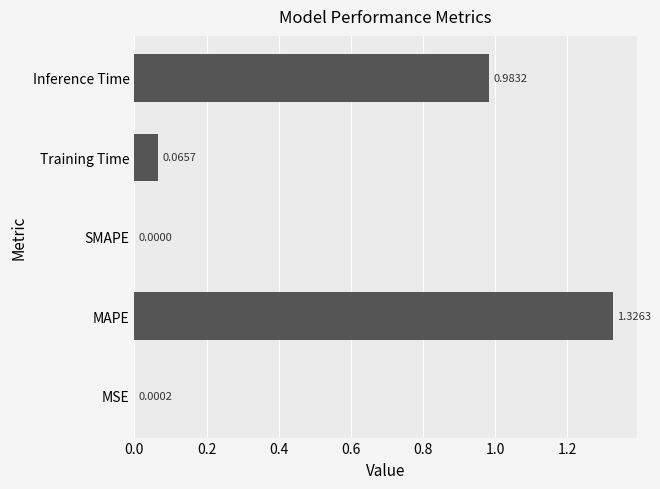

Which has a higher value, MSE or SMAPE?

MSE